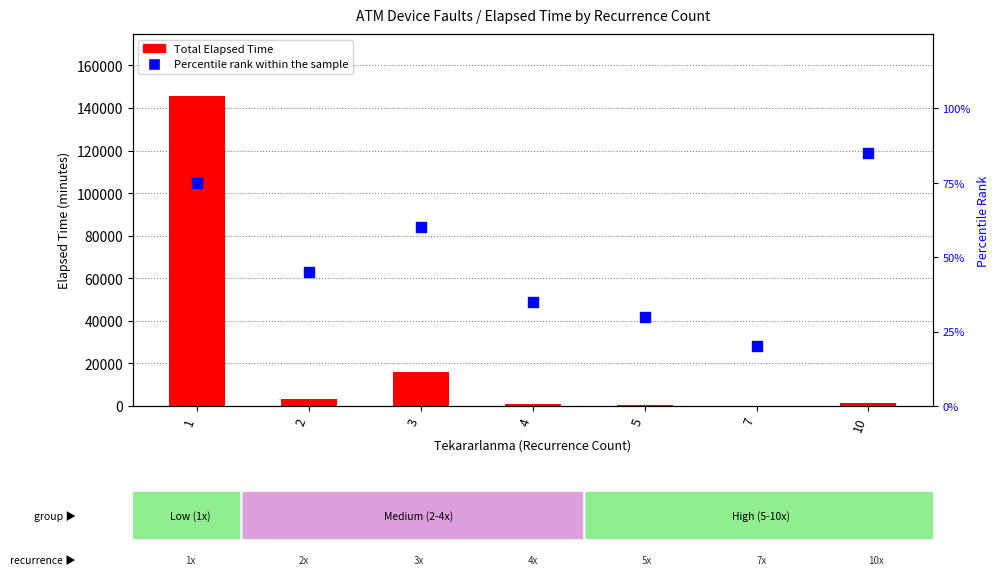

What is the total value across all series at 4?

820